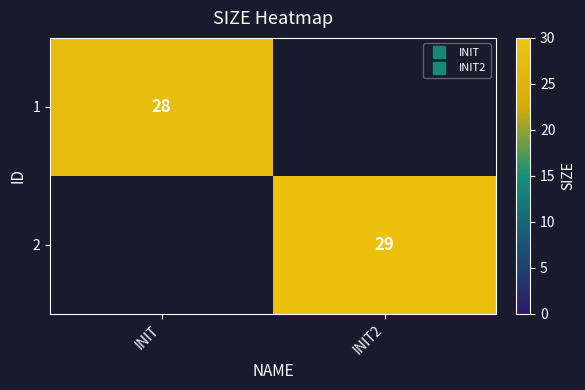

Is it true that 1 equals 28 at INIT?

True